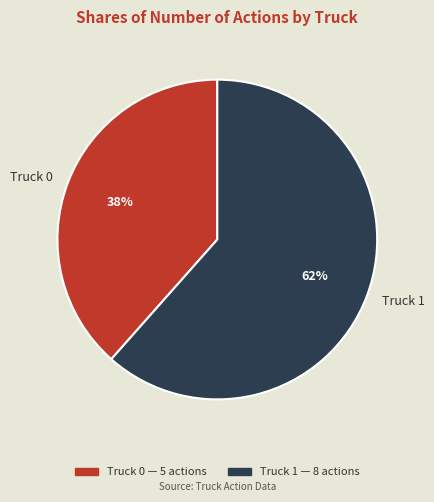

Combined, do Truck 1 and Truck 0 account for over 50%?

Yes